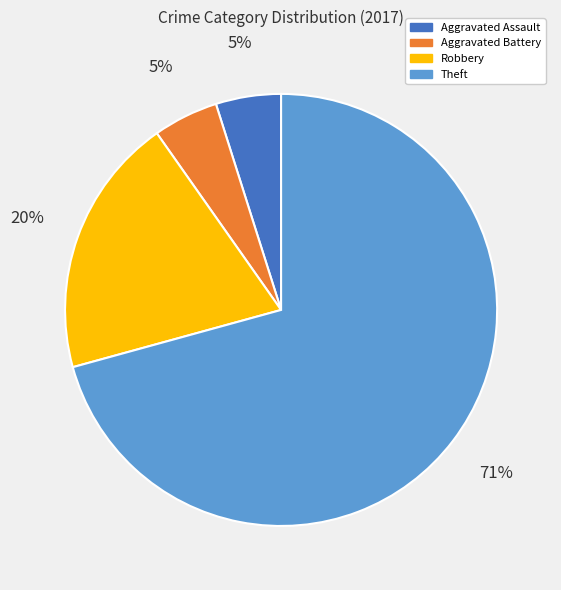

Which category has the biggest portion of the pie?

Theft